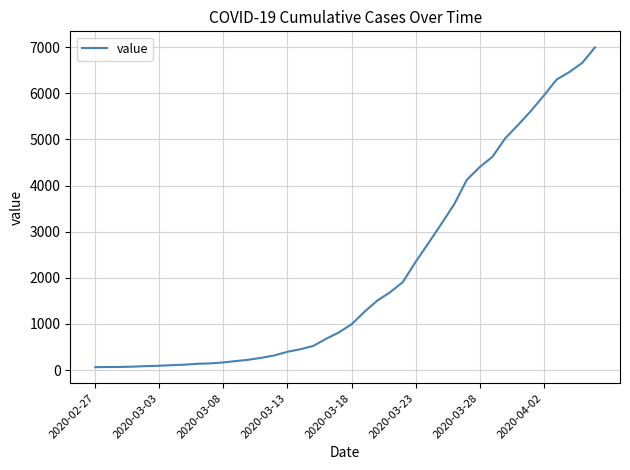

What is the greatest value displayed?

6995